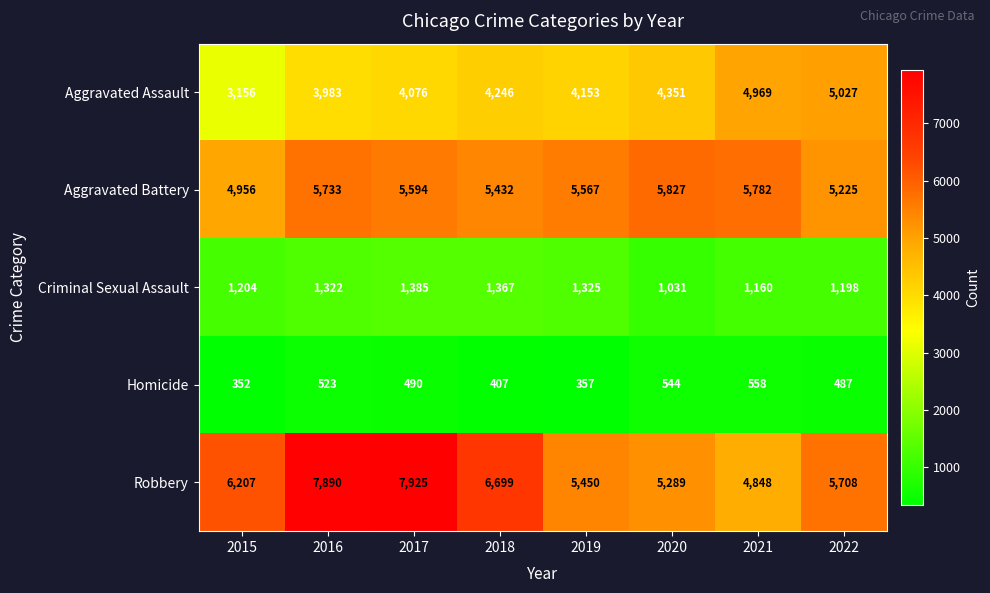

What is the difference between the highest and lowest values at 2021?

5224